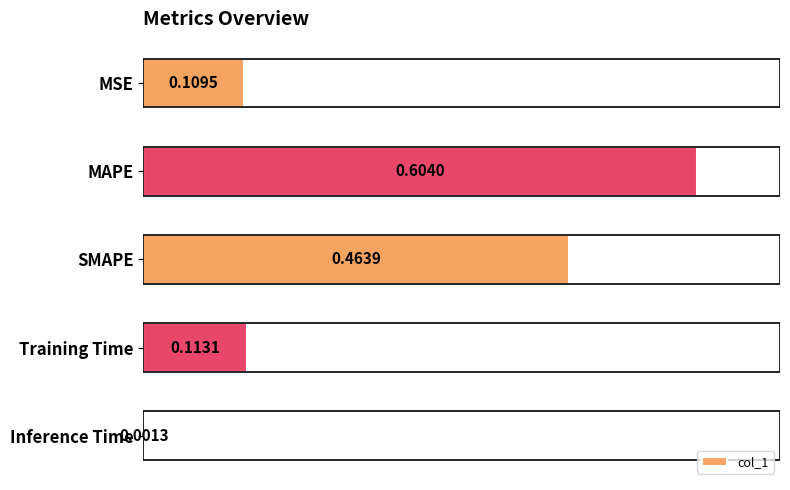

Which has a higher value, MSE or Training Time?

Training Time